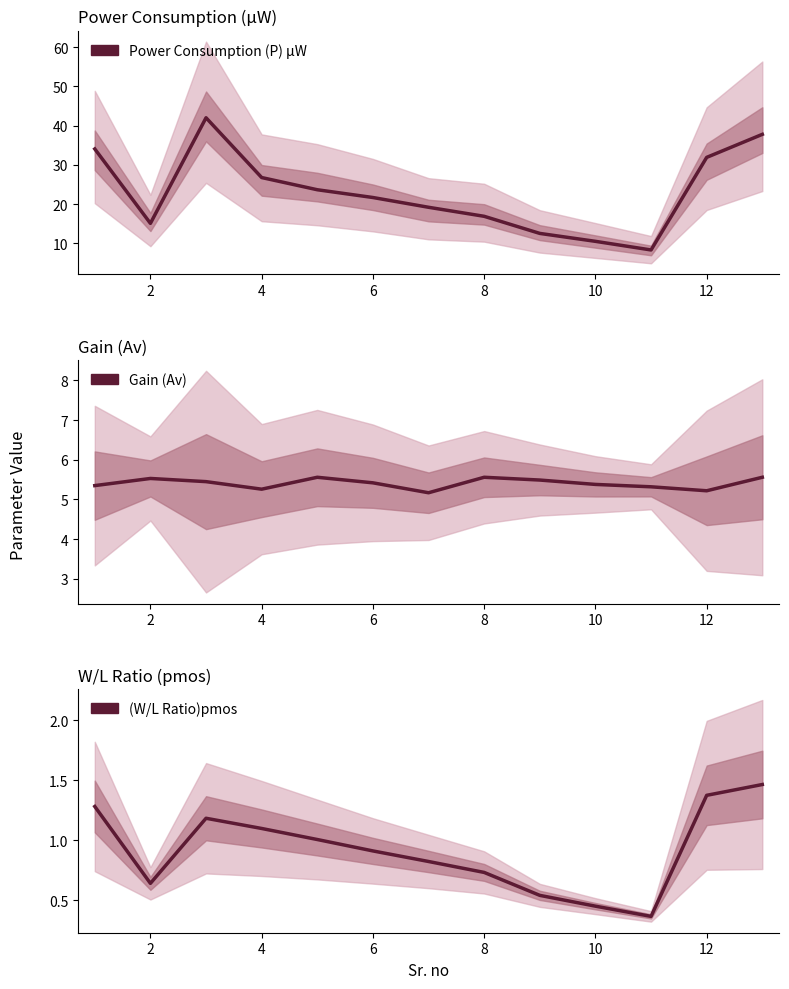

At 2, list the series in order from largest to smallest.

Power Consumption (P) µW, Gain (Av), (W/L Ratio)pmos